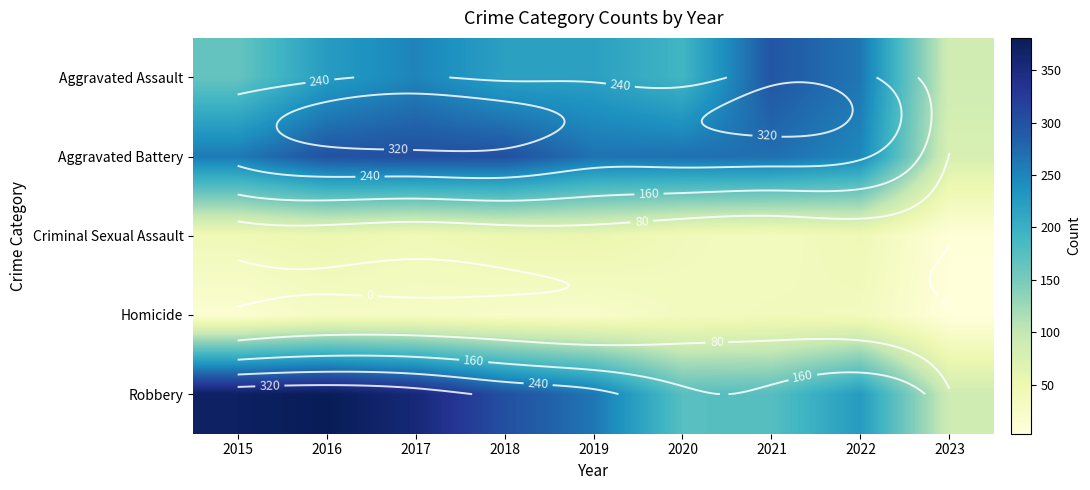

List the labels in order of Homicide value, smallest first.

2023, 2015, 2019, 2018, 2017, 2016, 2020, 2022, 2021